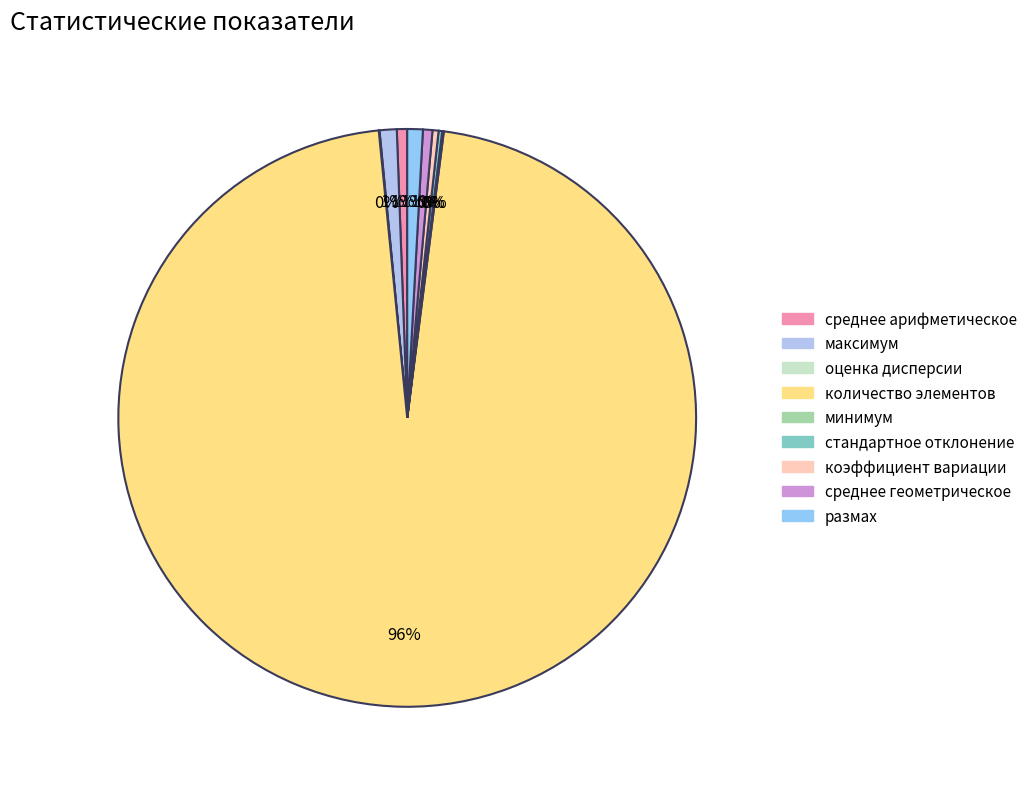

Combined, do среднее арифметическое and коэффициент вариации account for over 50%?

No